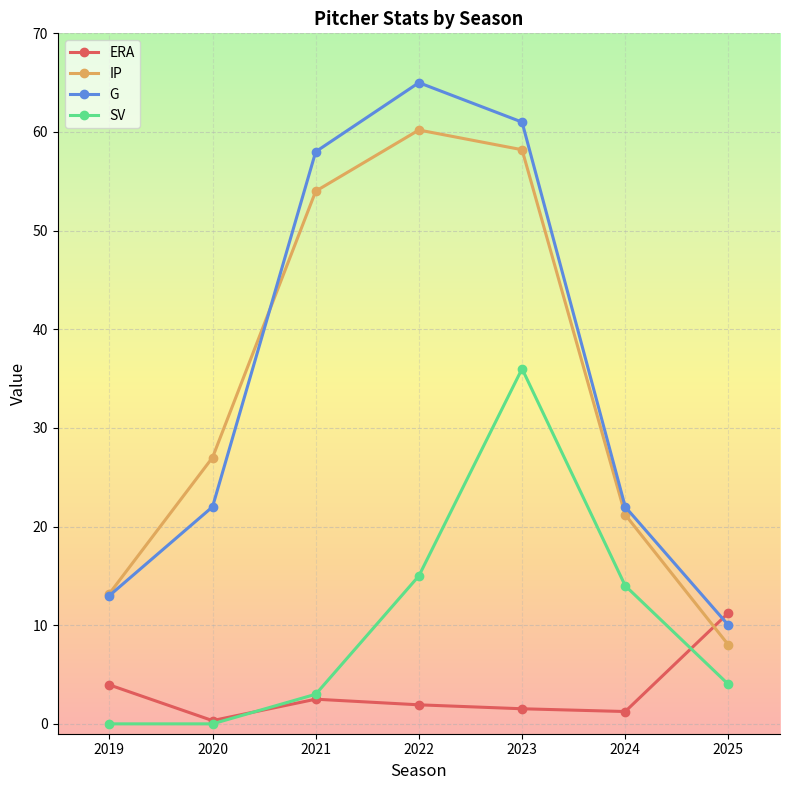

What is the value of the G point at the 4th from the left?

65.0